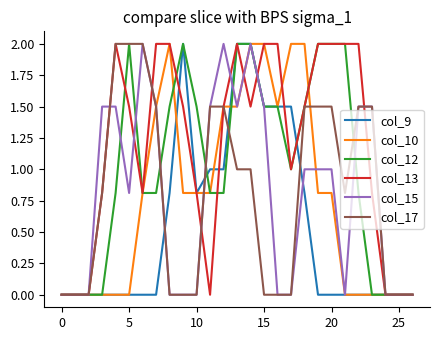

What is the maximum value for col_13?

2.0